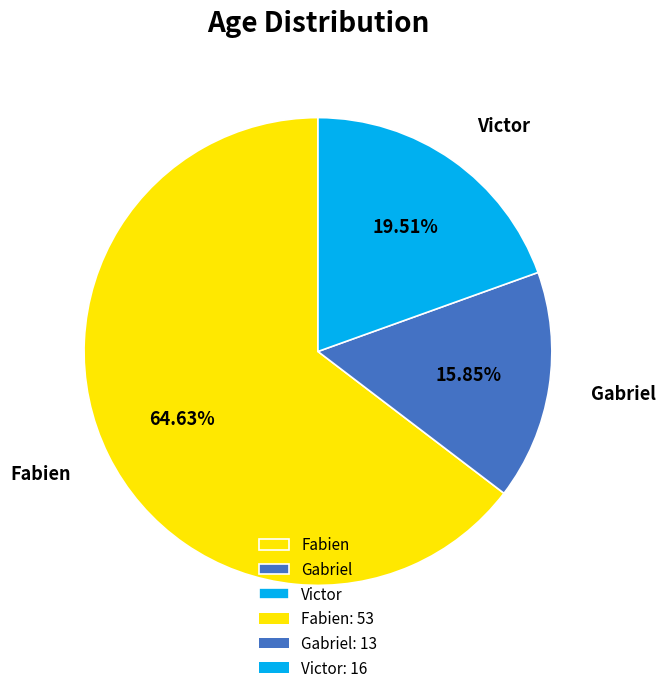

Rank the categories by value from highest to lowest.

Fabien, Victor, Gabriel